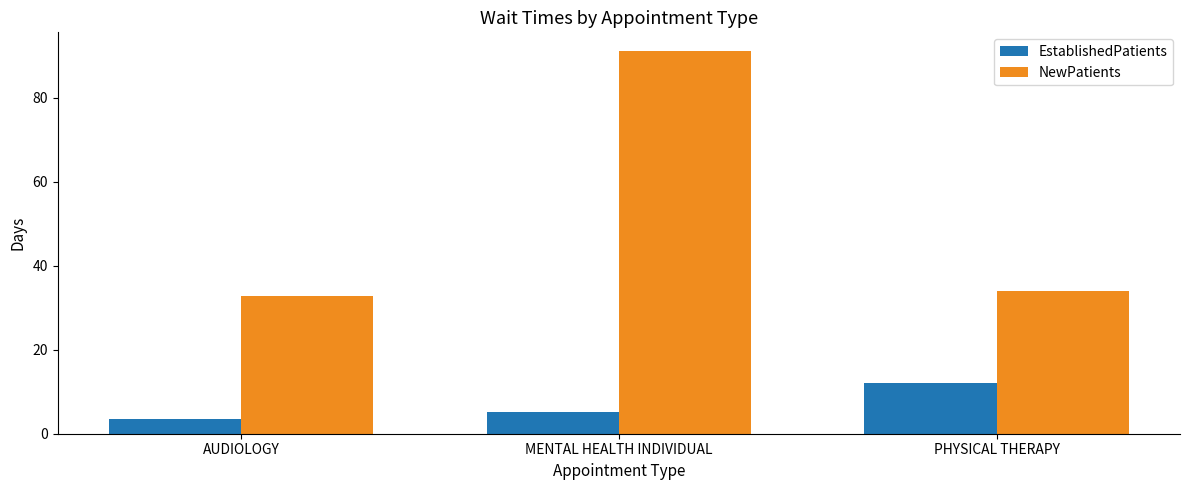

Rank the series at PHYSICAL THERAPY from lowest to highest value.

EstablishedPatients, NewPatients